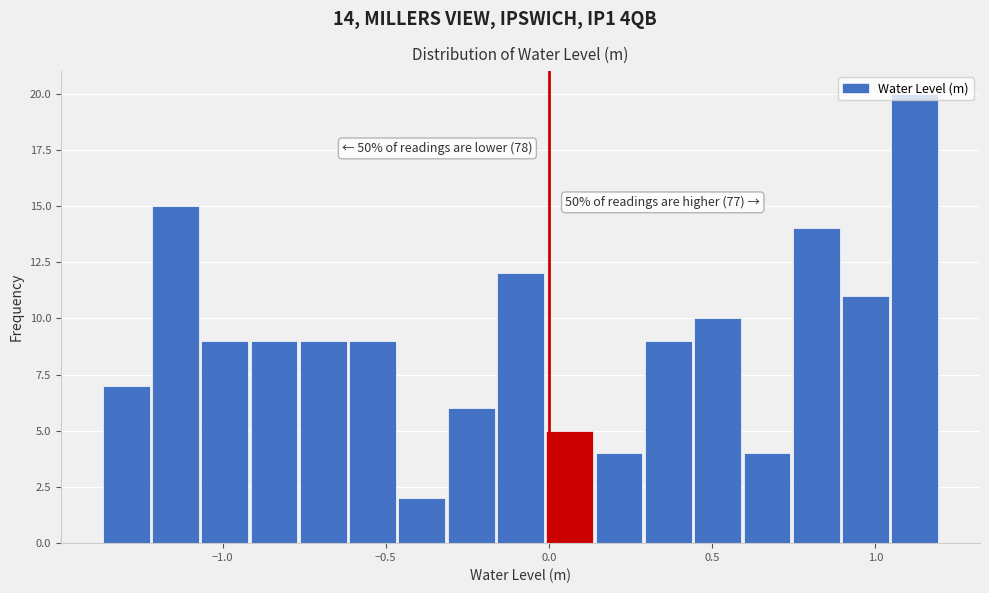

Read against the x-axis, roughly where is the centre of the tallest bar?

1.10